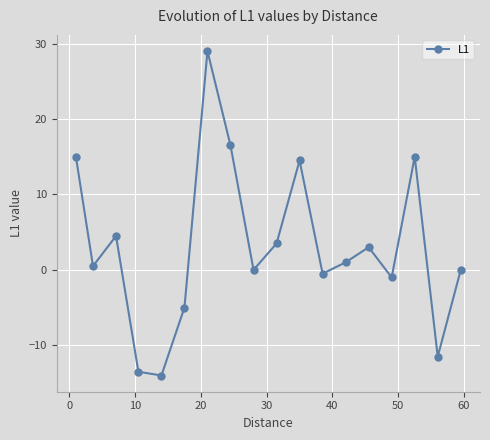

What is the difference between the maximum and minimum values?

43.0